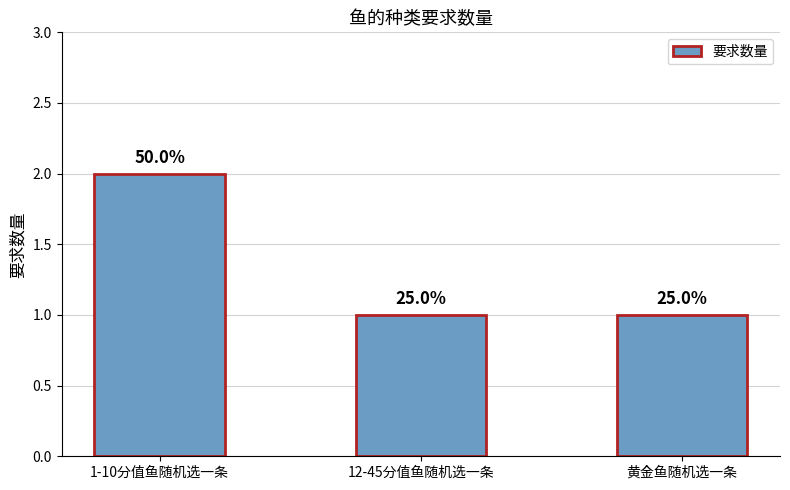

List the labels in order of value, largest first.

1-10分值鱼随机选一条, 12-45分值鱼随机选一条, 黄金鱼随机选一条